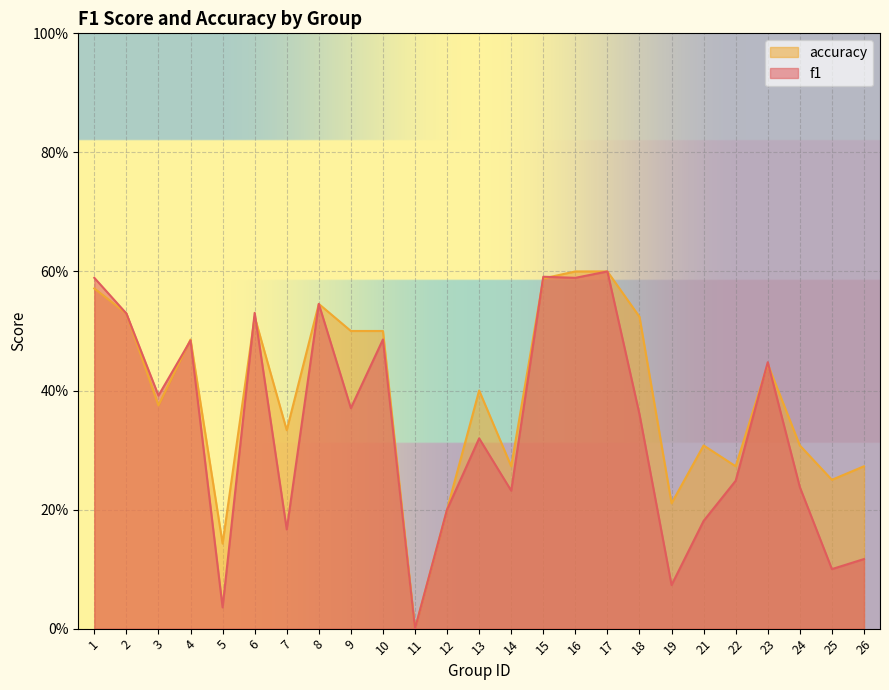

What is the difference between the maximum and minimum values in the f1 series?

0.6